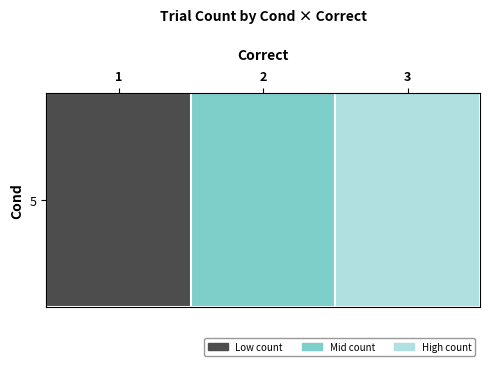

What is the minimum value shown in the chart?

10